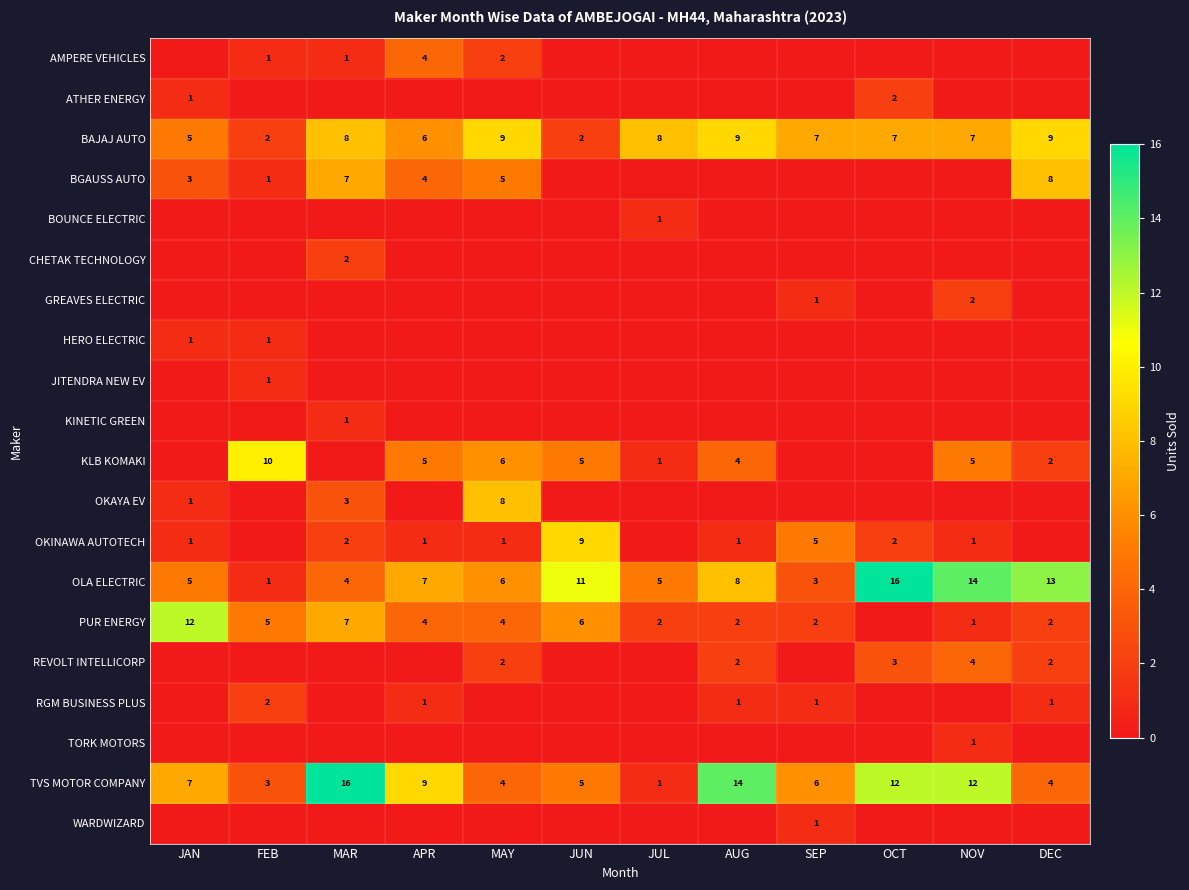

Is the value of TVS MOTOR COMPANY at JUL greater than the value of OLA ELECTRIC at NOV?

No